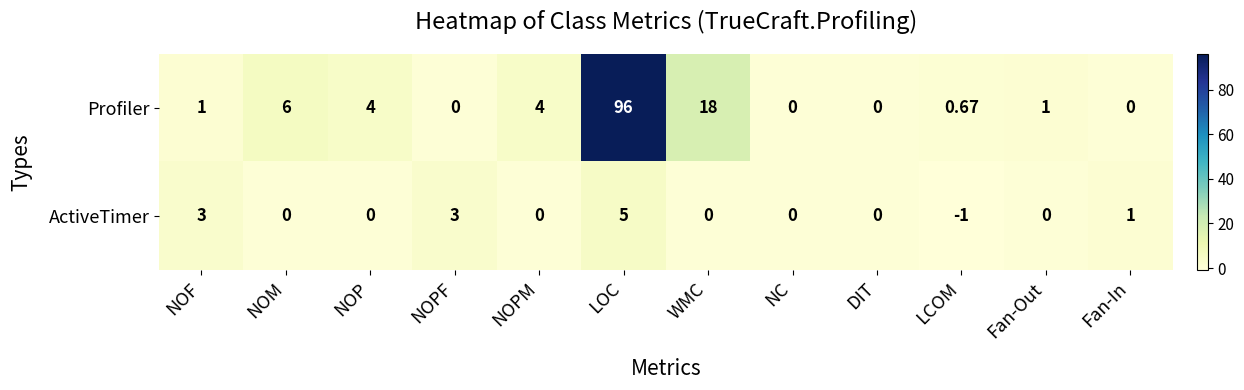

At which category is the sum across all series the highest?

LOC